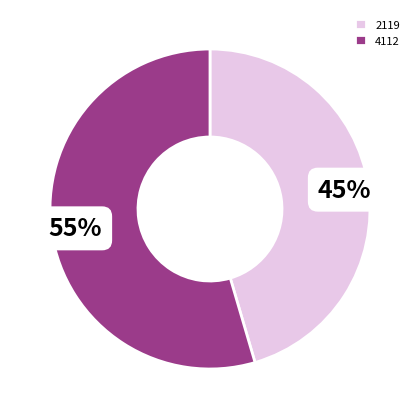

To the nearest percent, what percentage of the pie is 4112?

55%